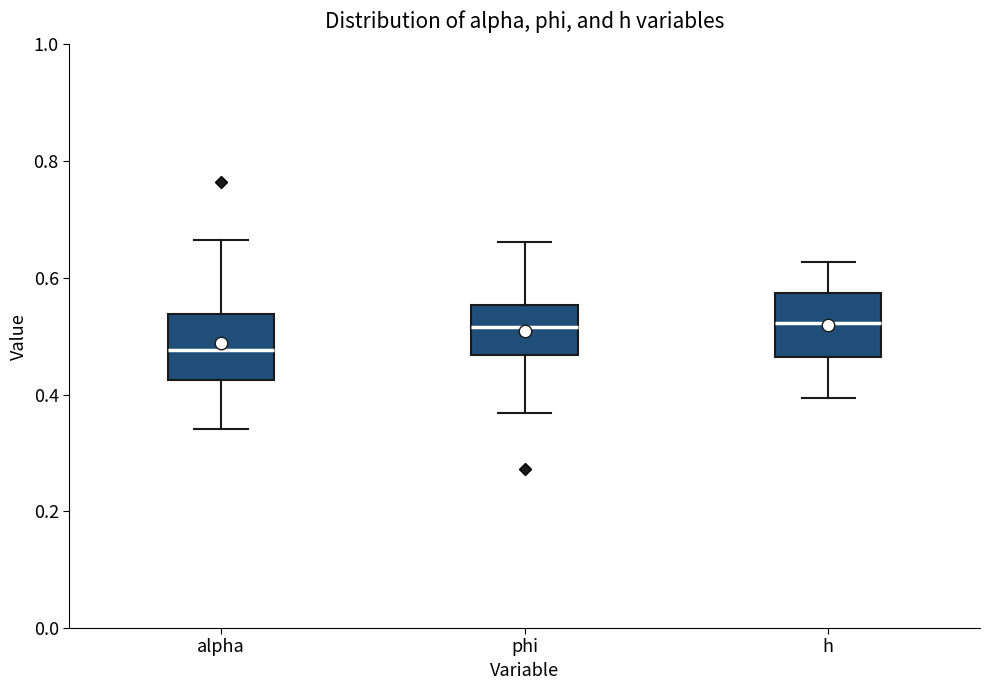

Where does the lower whisker of the box for phi end on the y-axis? The values are not printed on the chart, so give them approximately, as read against the axis.

0.36